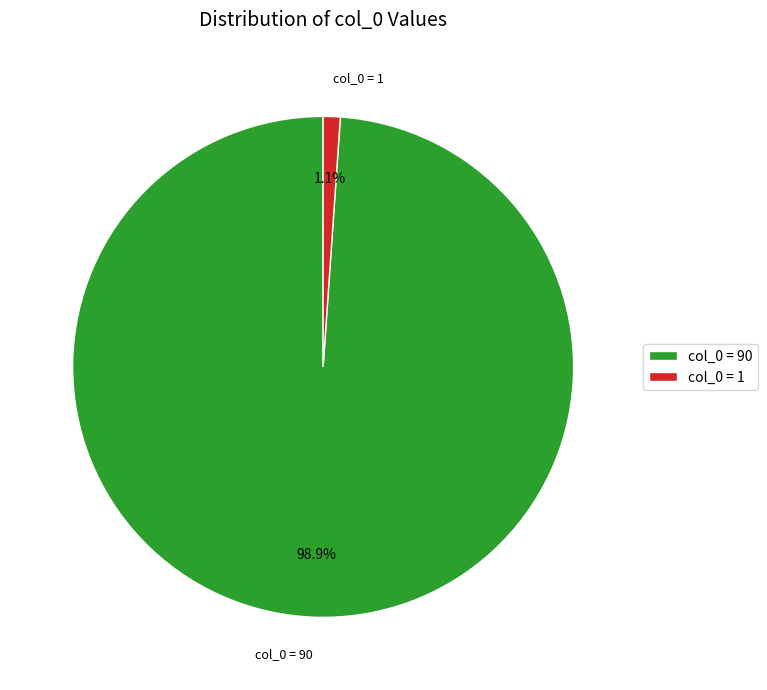

How many segments does this pie chart have?

2